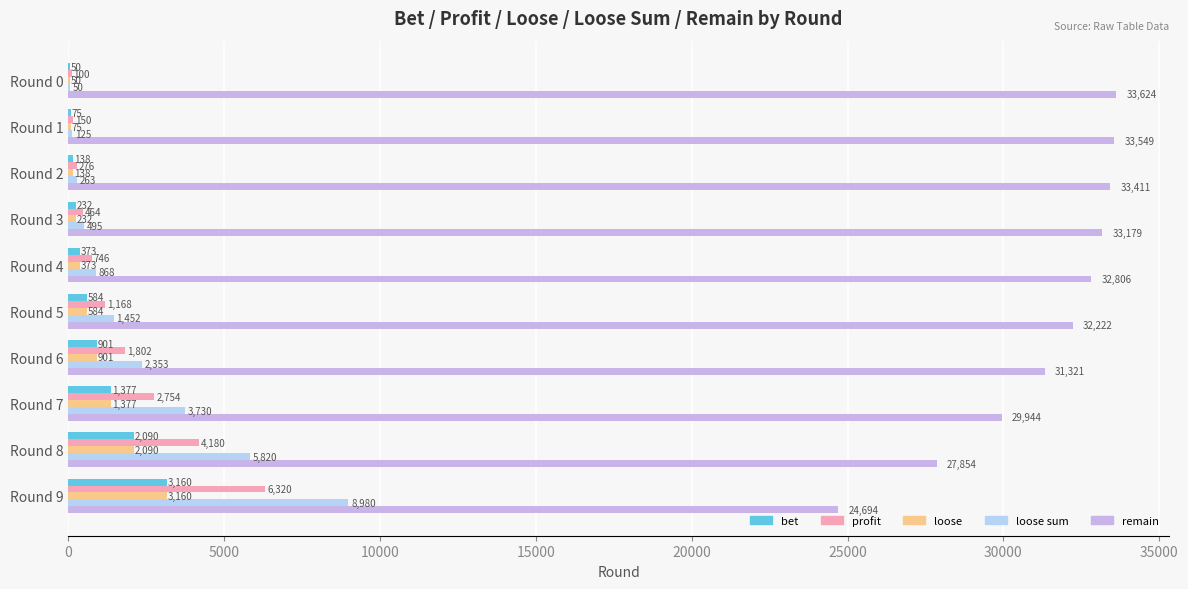

Where is loose nearest to the value 1605?

Round 7